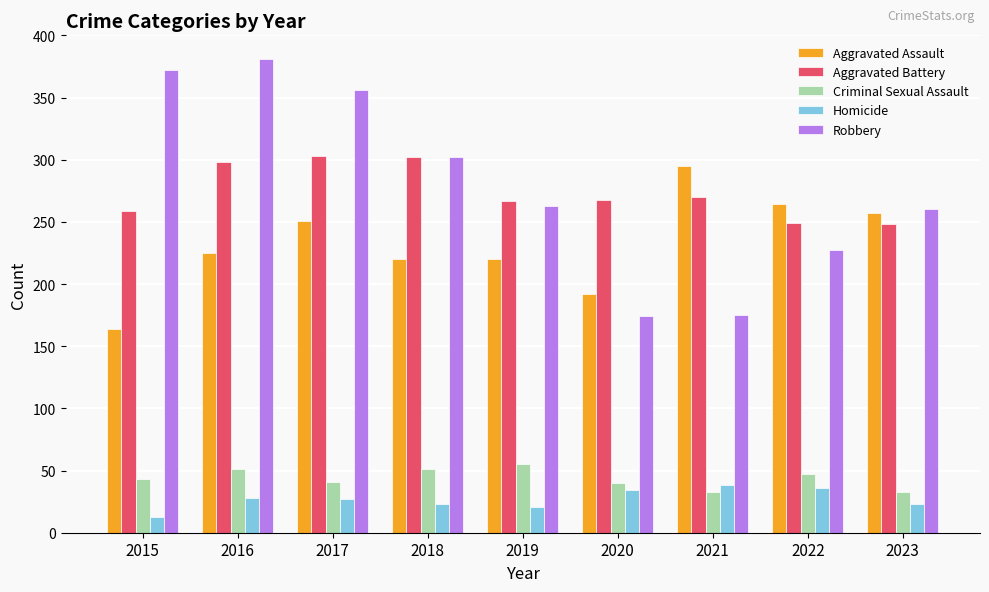

List the series in order of their peak value, highest first.

Robbery, Aggravated Battery, Aggravated Assault, Criminal Sexual Assault, Homicide